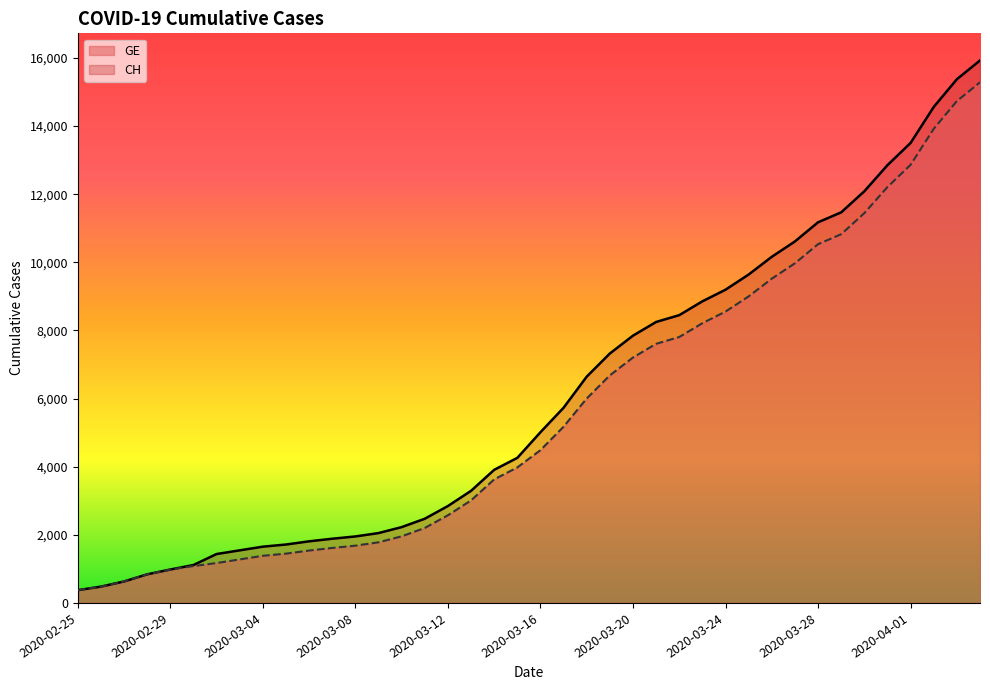

What is the maximum value shown in the chart?

15926